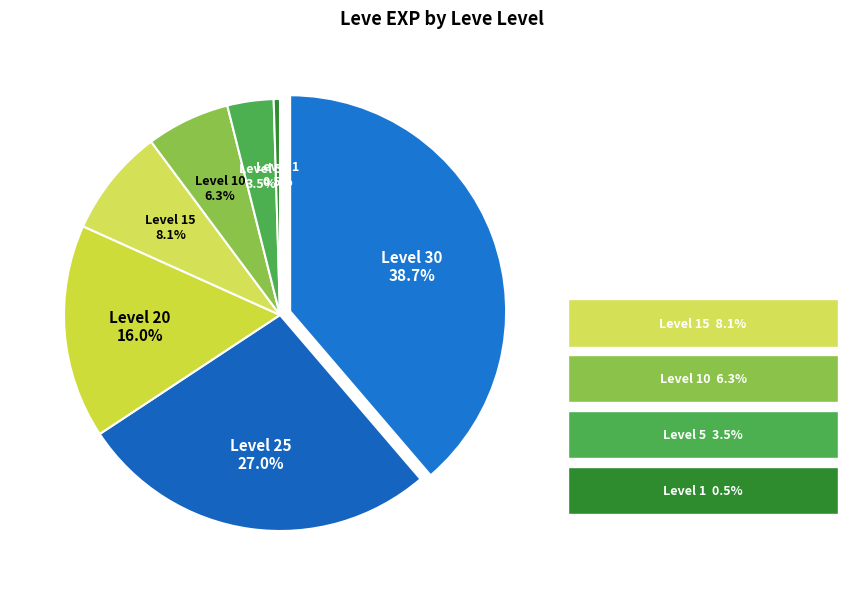

How much of the chart is everything except 30?

61.3%